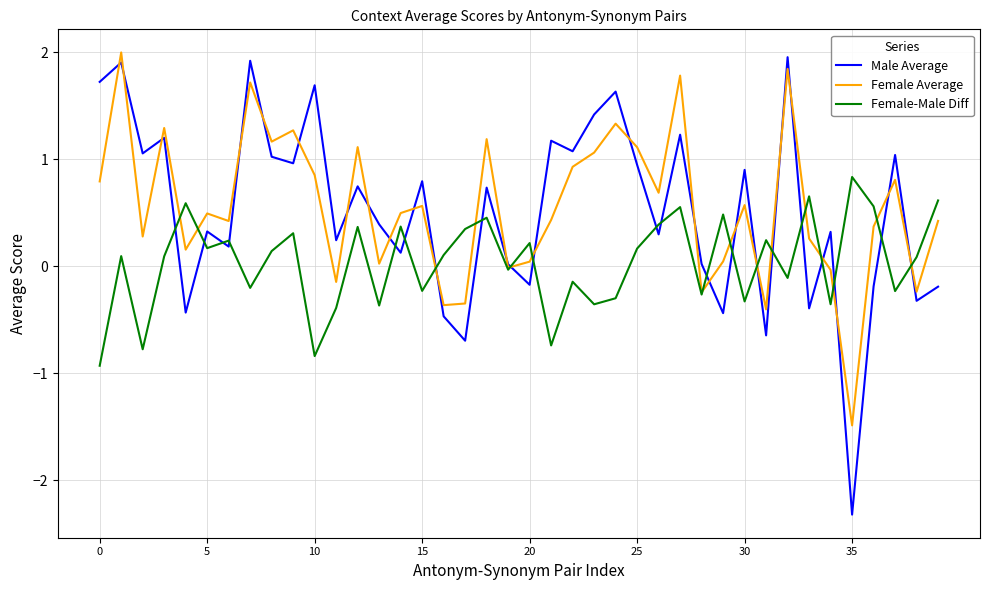

True or false: Female-Male Diff and Male Average cross at least once.

True